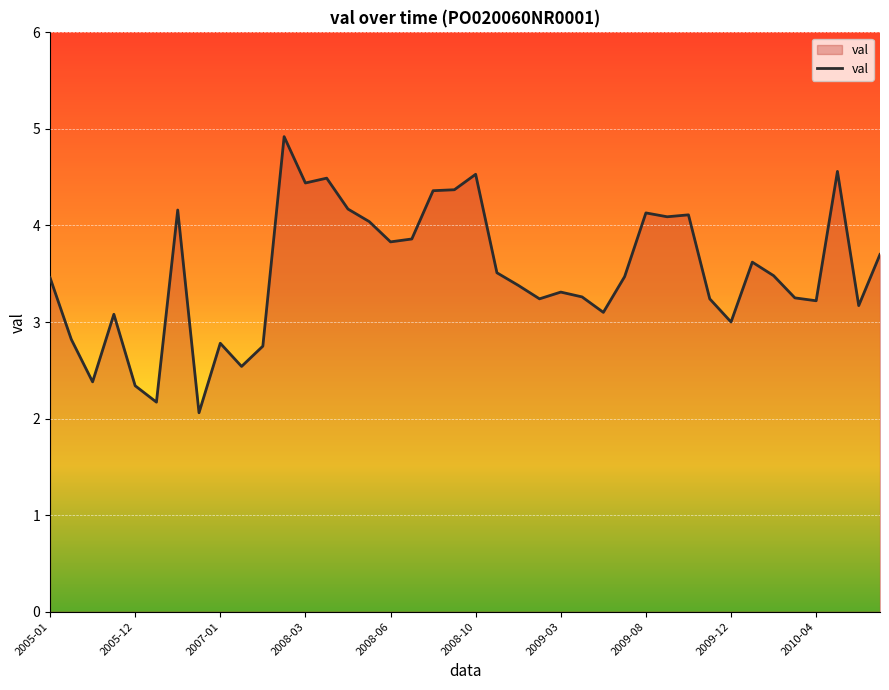

What is the smallest value displayed?

2.1